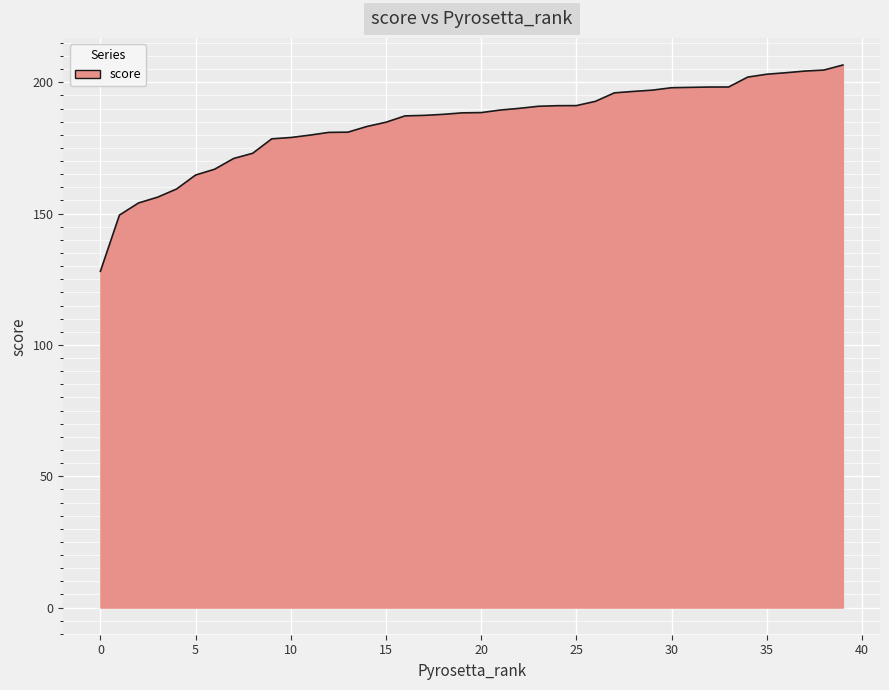

What is the smallest value displayed?

128.0